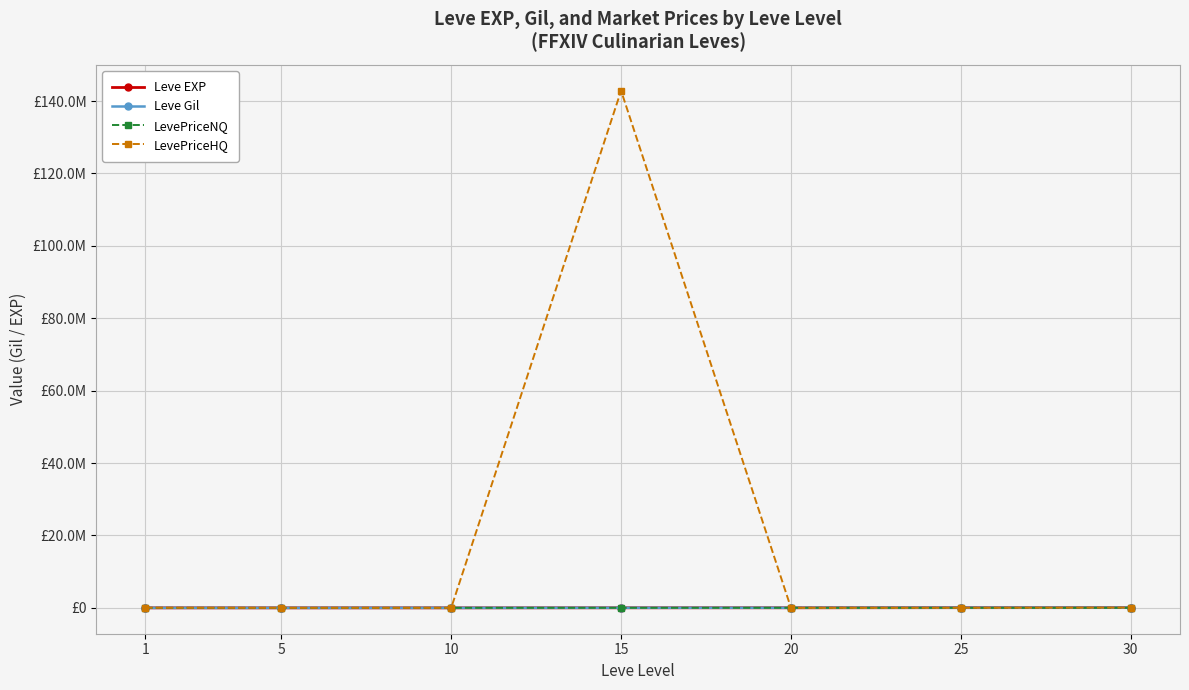

True or false: Leve EXP and LevePriceHQ cross at least once.

True